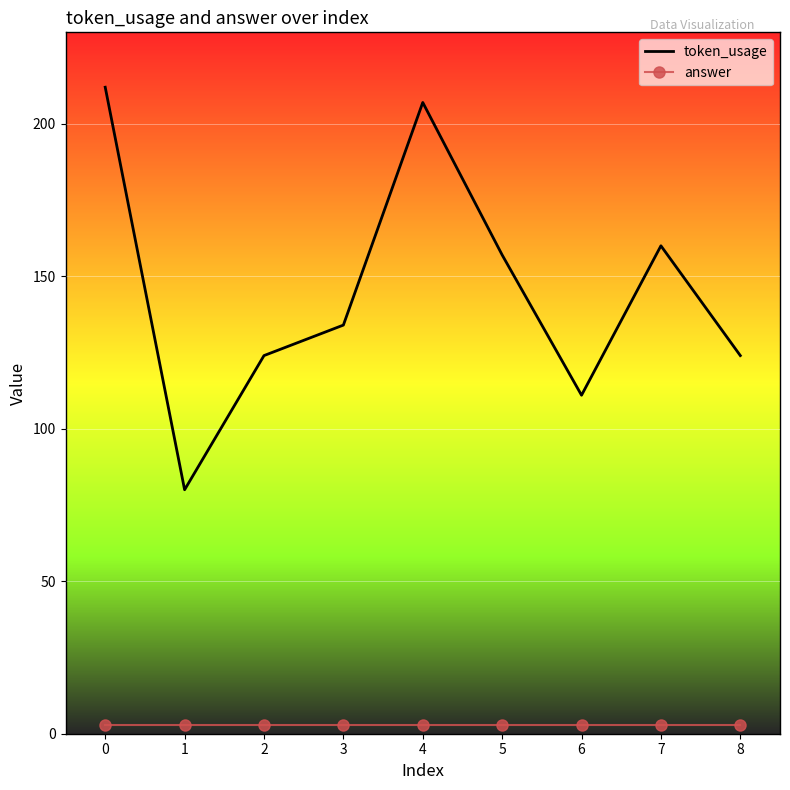

True or false: token_usage has a value of 134 at 3.

True